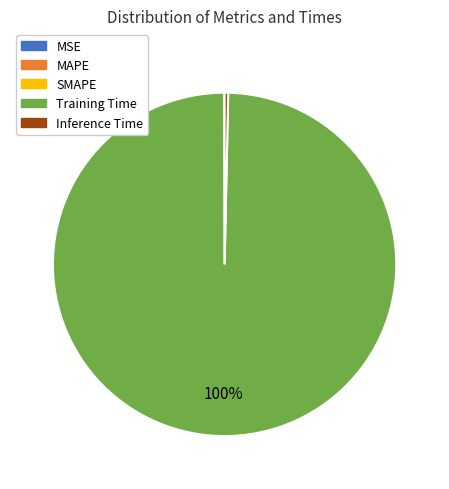

To the nearest percent, what is the average slice percentage?

20%